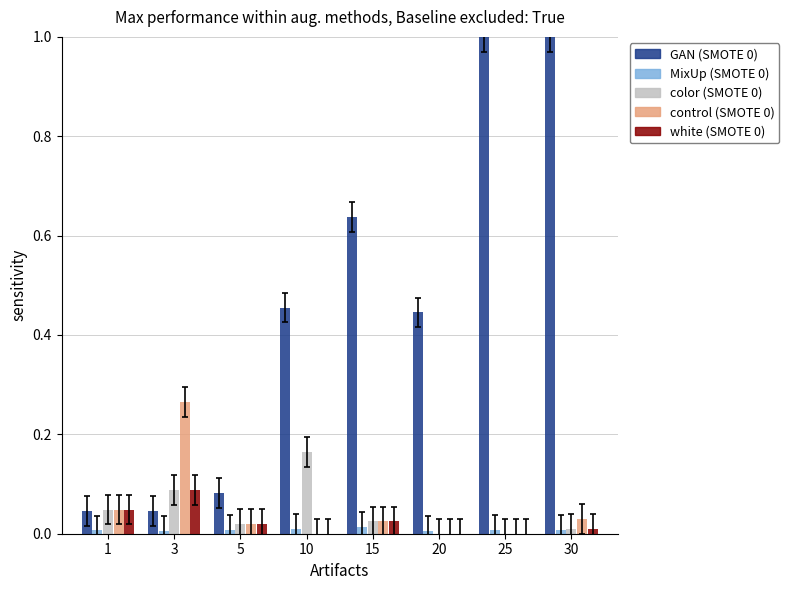

What is the greatest value displayed?

1.0